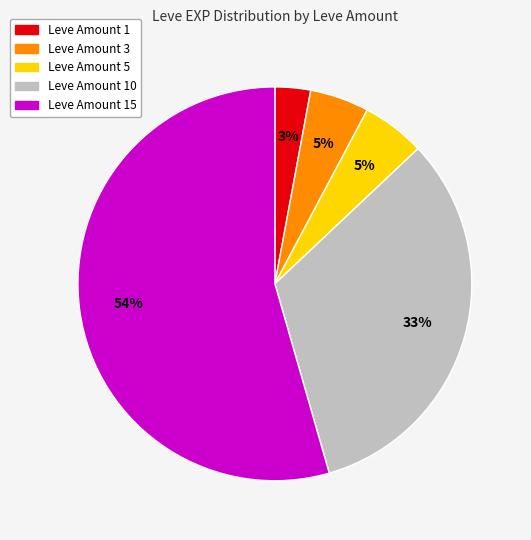

To the nearest percent, what is the average slice percentage?

20%